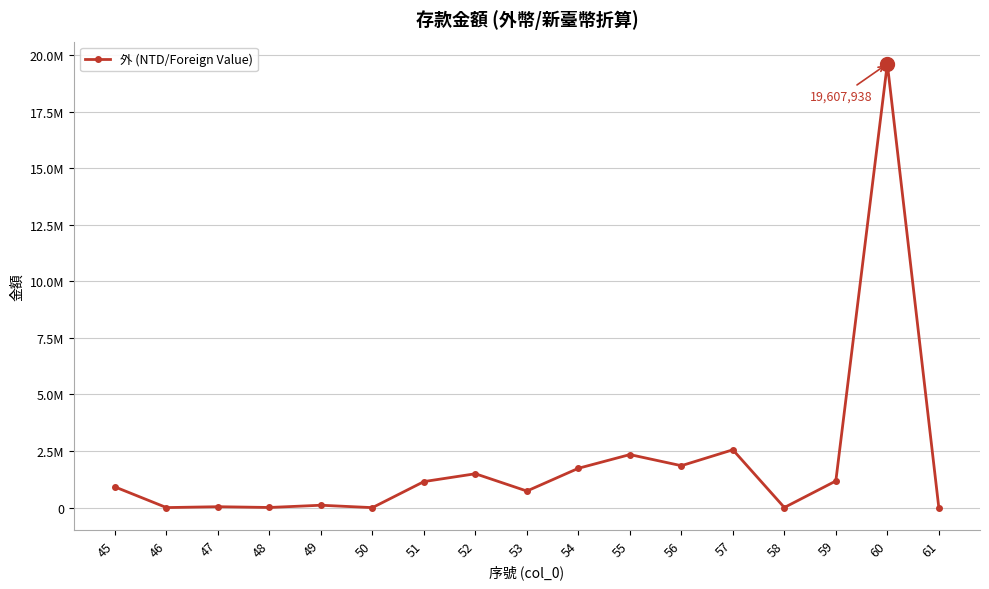

How many points are higher than both their immediate neighbors (excluding endpoints)?

6